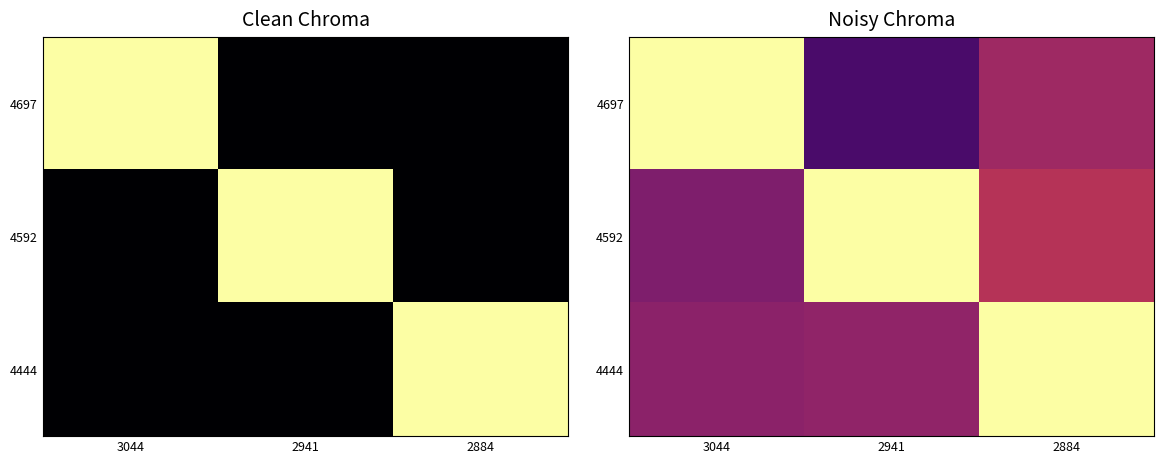

Where is 4697 nearest to the value 0?

2941